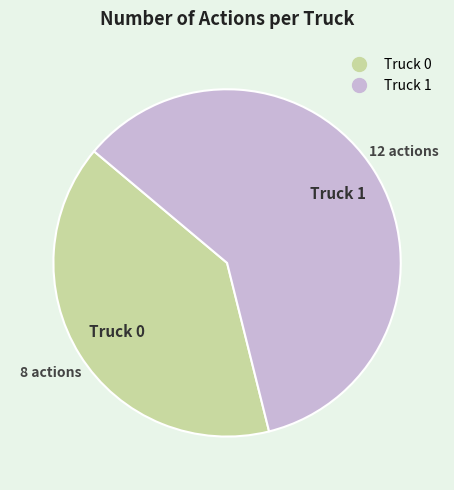

Combined, do Truck 0 and Truck 1 account for over 50%?

Yes